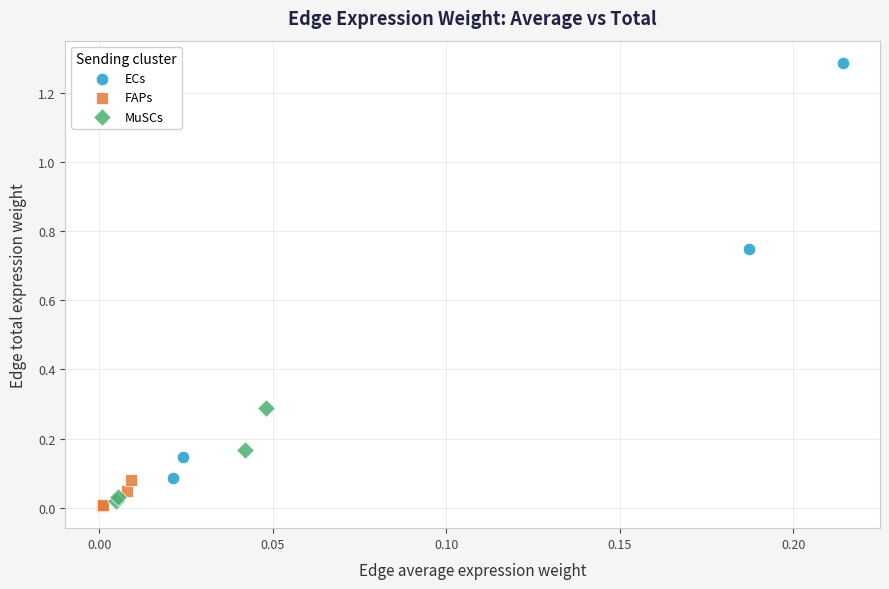

Which series contains the highest Y value?

ECs